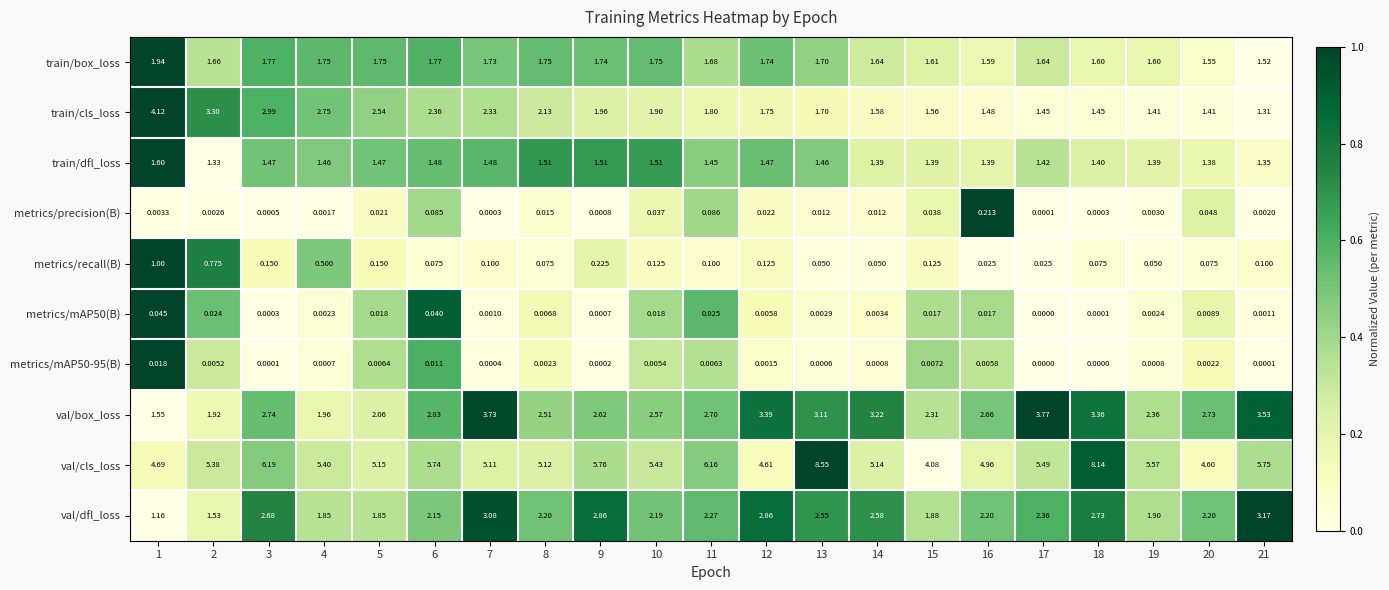

Which series changed the most between 15 and 21?

val/cls_loss